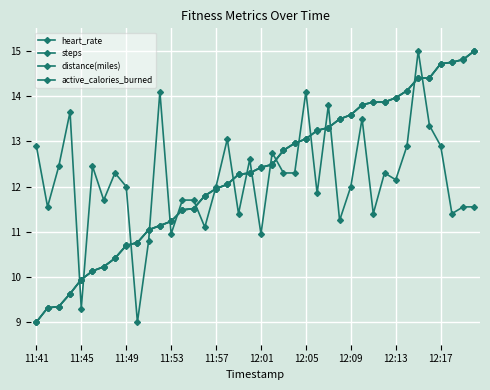

True or false: steps has more than 0 interior local peaks.

False